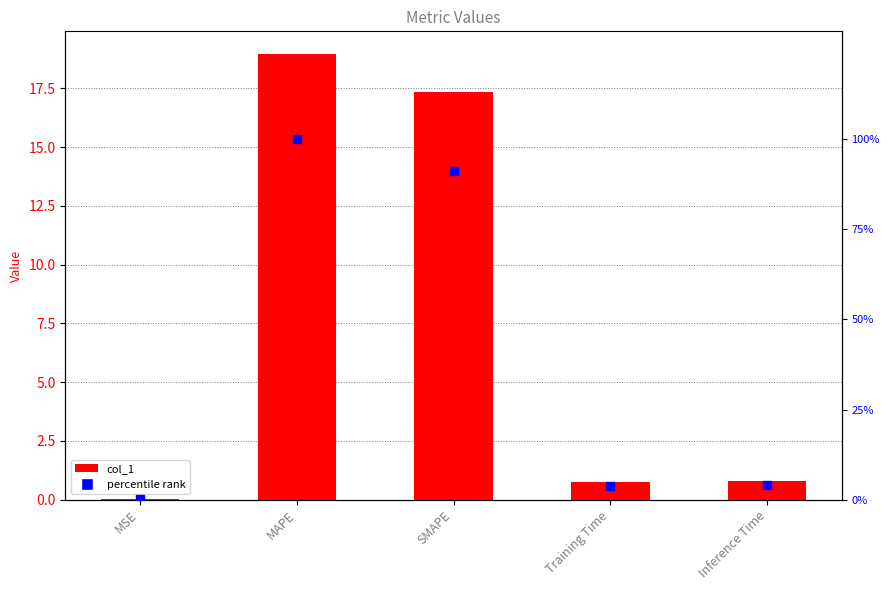

Is the value of percentile rank at Inference Time greater than the value of col_1 at Inference Time?

Yes